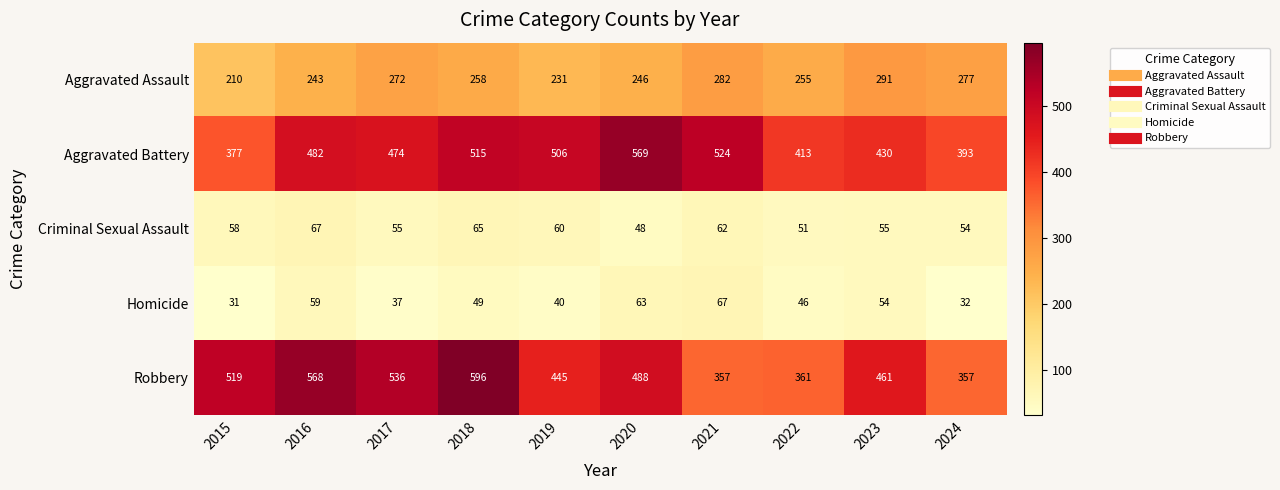

Count the number of categories in the chart.

10